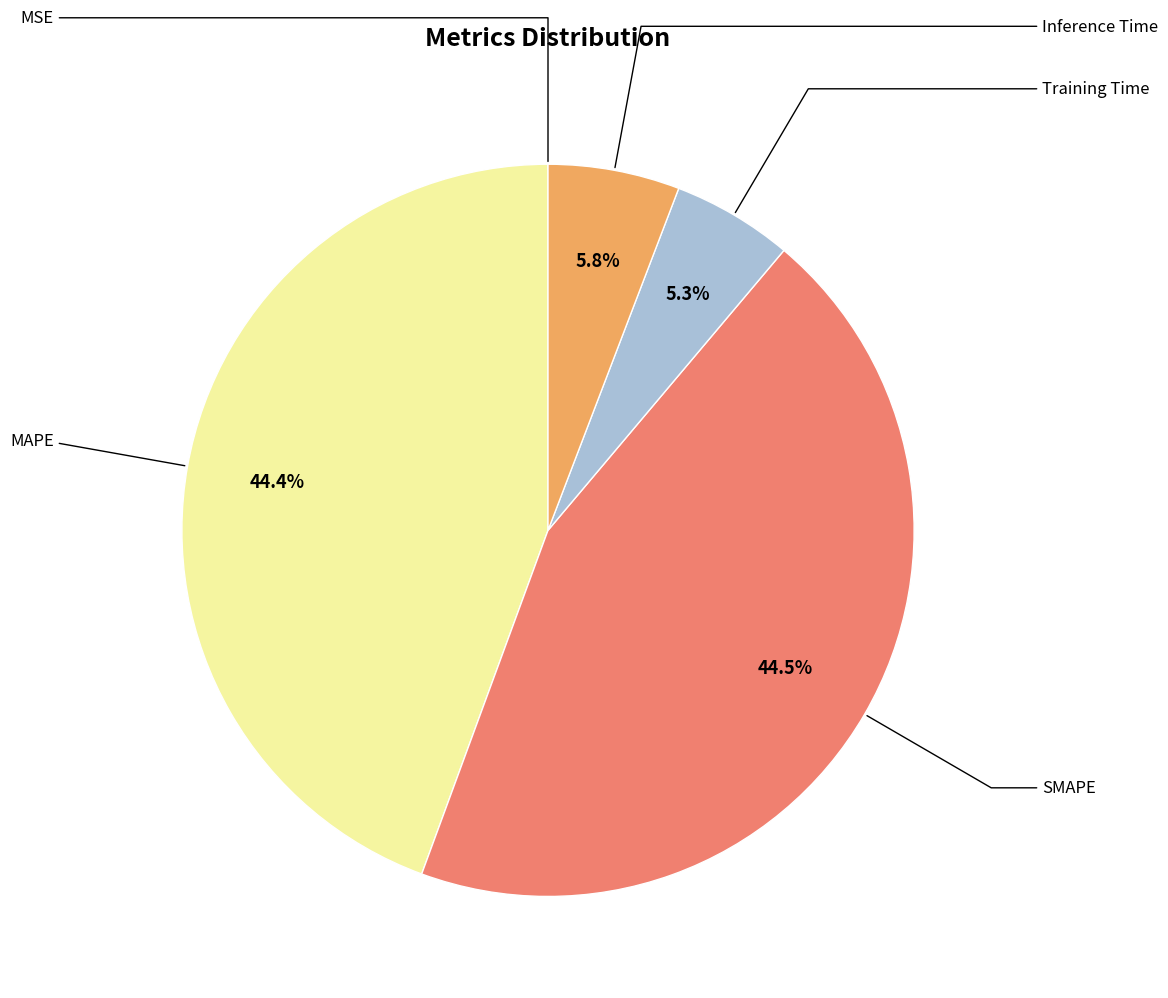

What is the smallest slice in the pie chart?

MSE